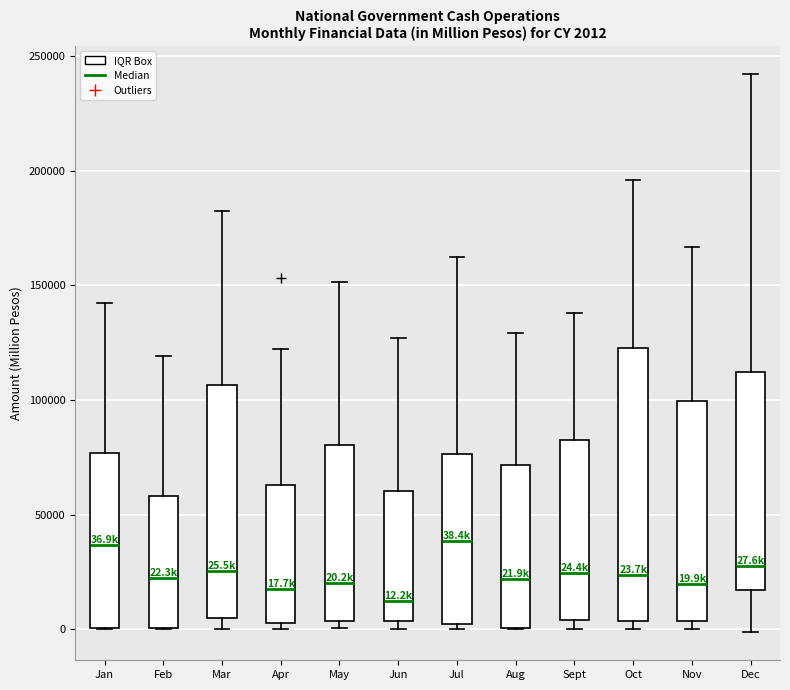

Comparing the boxes themselves (not the whiskers), which one is the tallest?

Oct